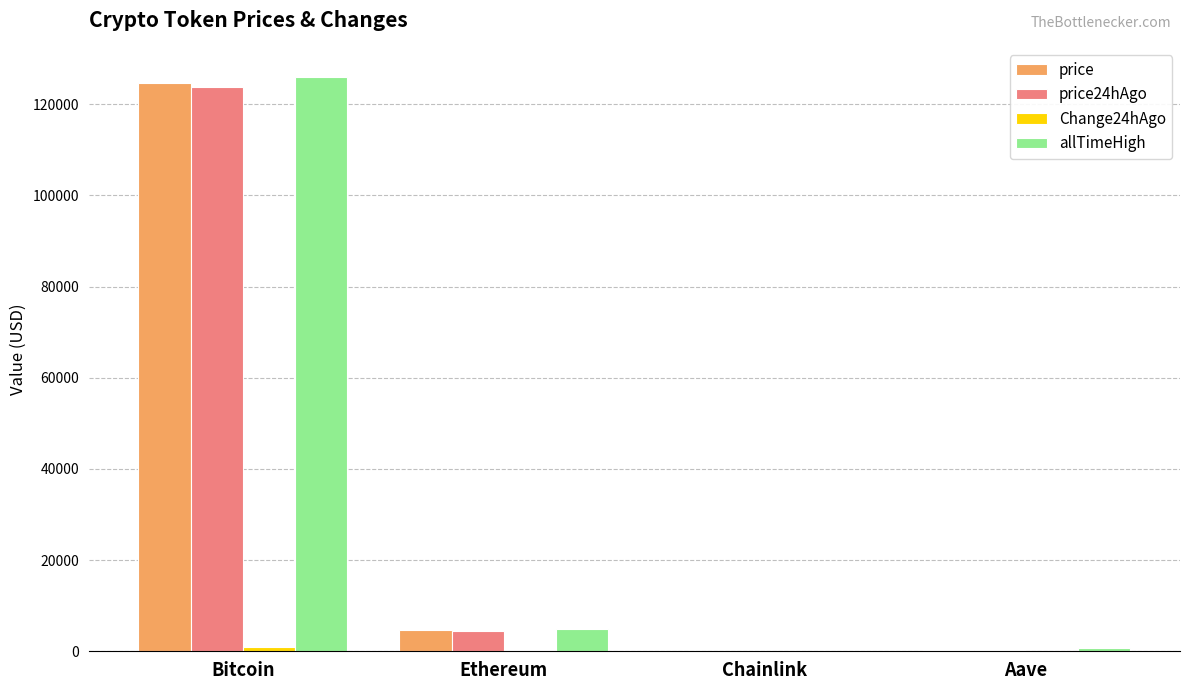

What is the sum of the allTimeHigh values at Ethereum and Aave?

5607.7